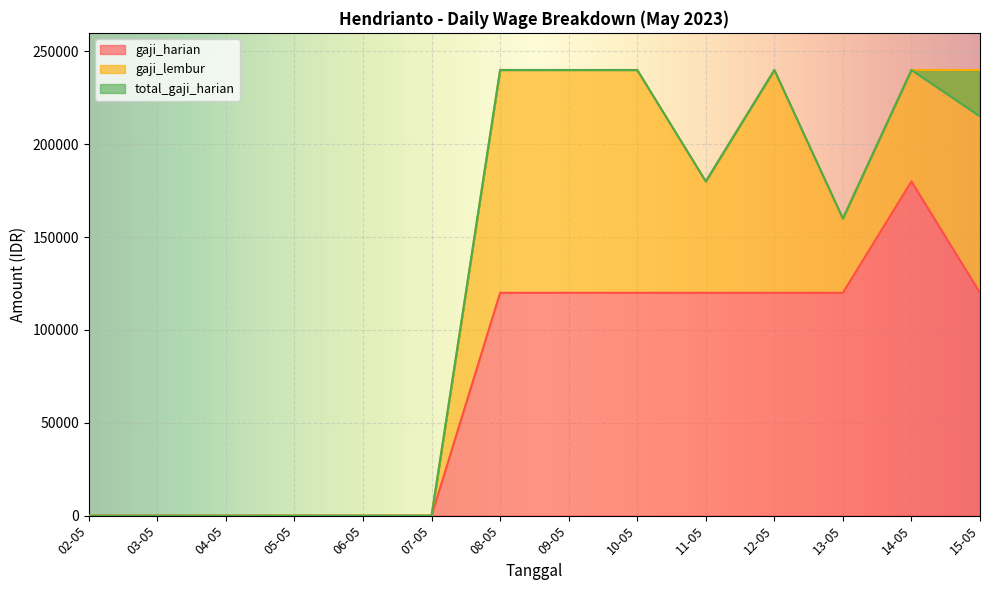

How many data points in gaji_harian are less than 120000?

6